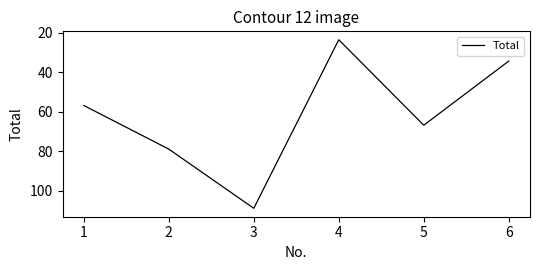

Count the number of categories in the chart.

6